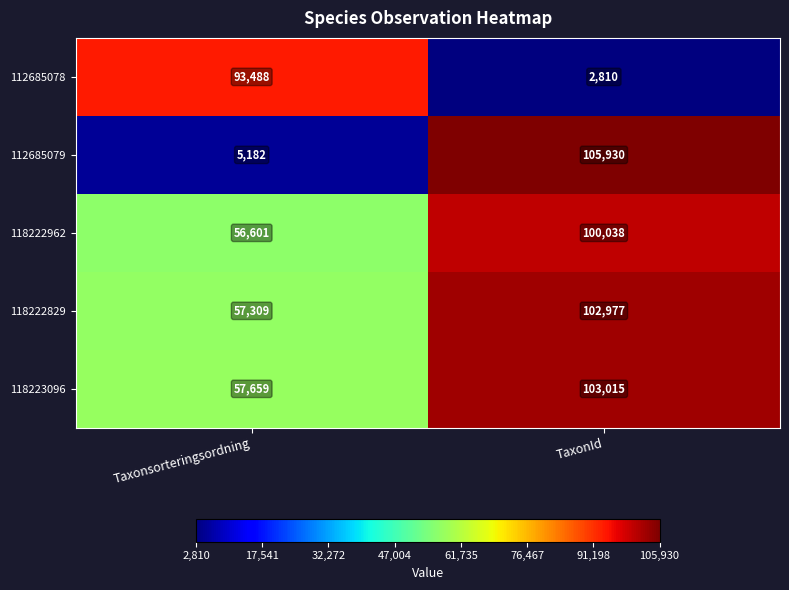

True or false: 118223096 has a value of 33936 at TaxonId.

False